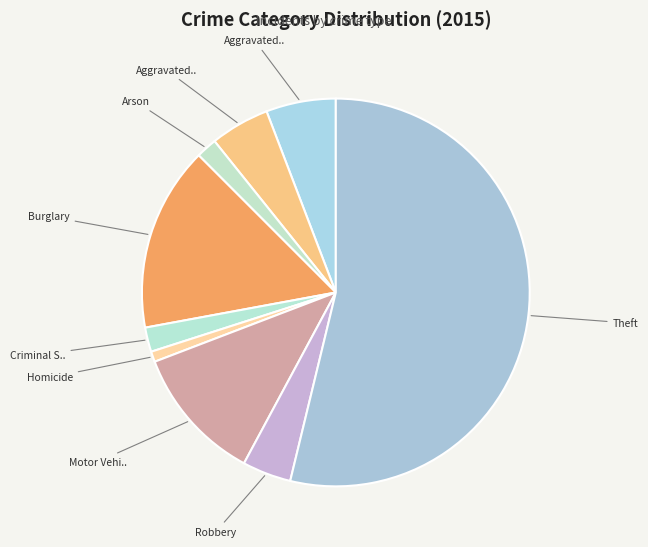

Which slice is the largest?

Theft